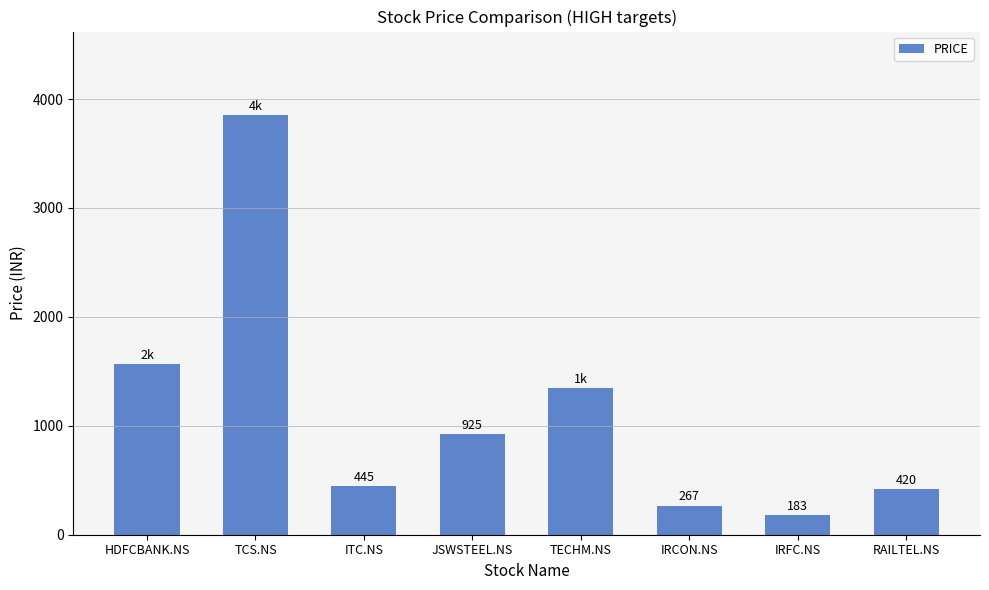

What is the average value?

1125